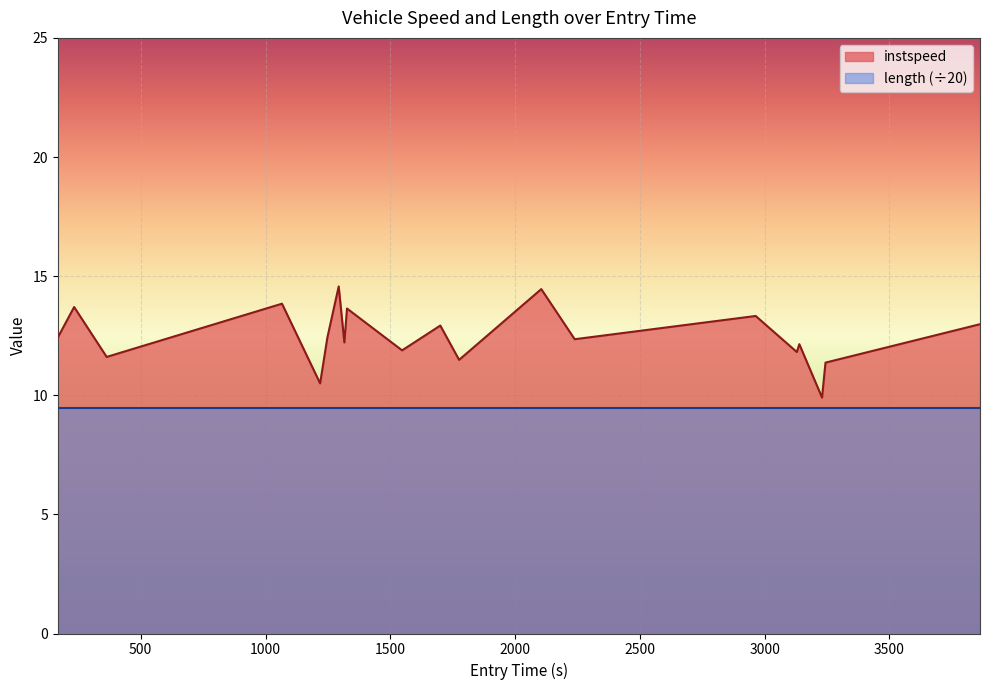

What is the label of the 2nd point from the right?

3243.705386812235